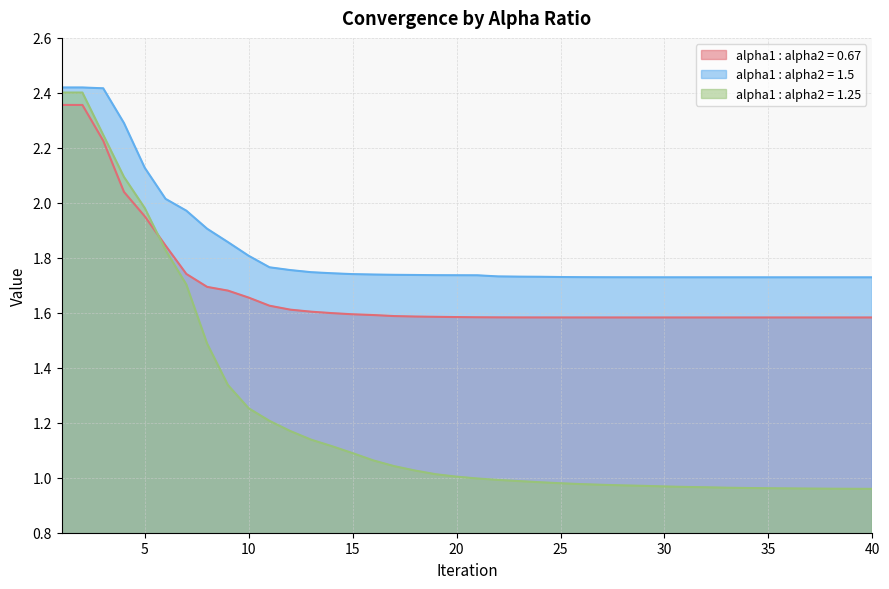

What is the approximate value of alpha1 : alpha2 = 0.67 at 40?

1.6